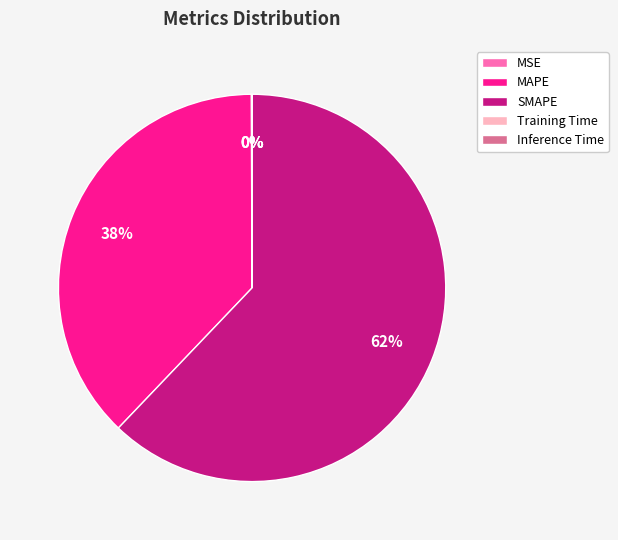

The MAPE slice represents 38% of the pie. True or false?

True